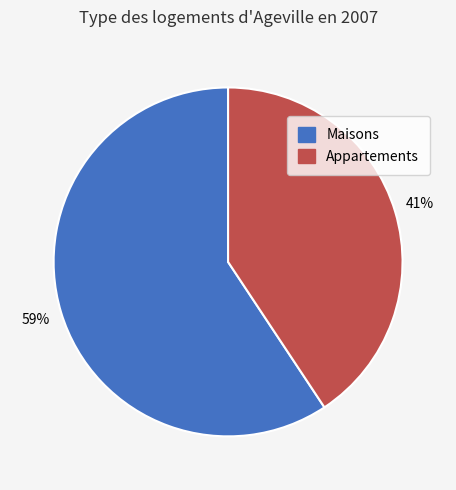

Is there a majority slice in this chart?

Yes